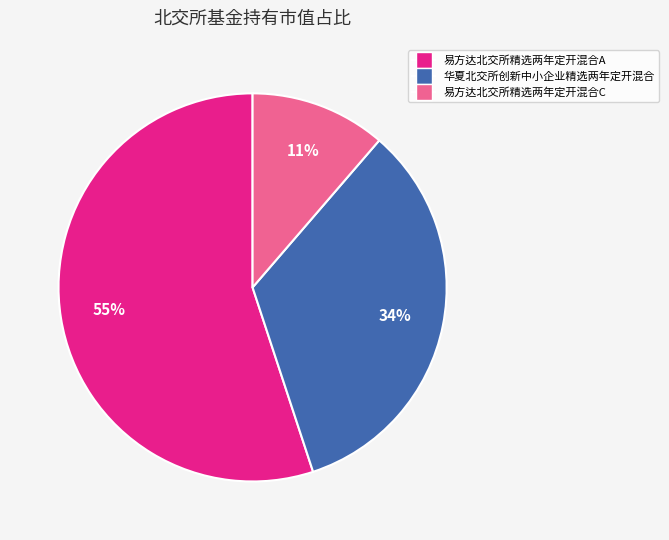

Combined, do 易方达北交所精选两年定开混合A and 华夏北交所创新中小企业精选两年定开混合 account for over 50%?

Yes